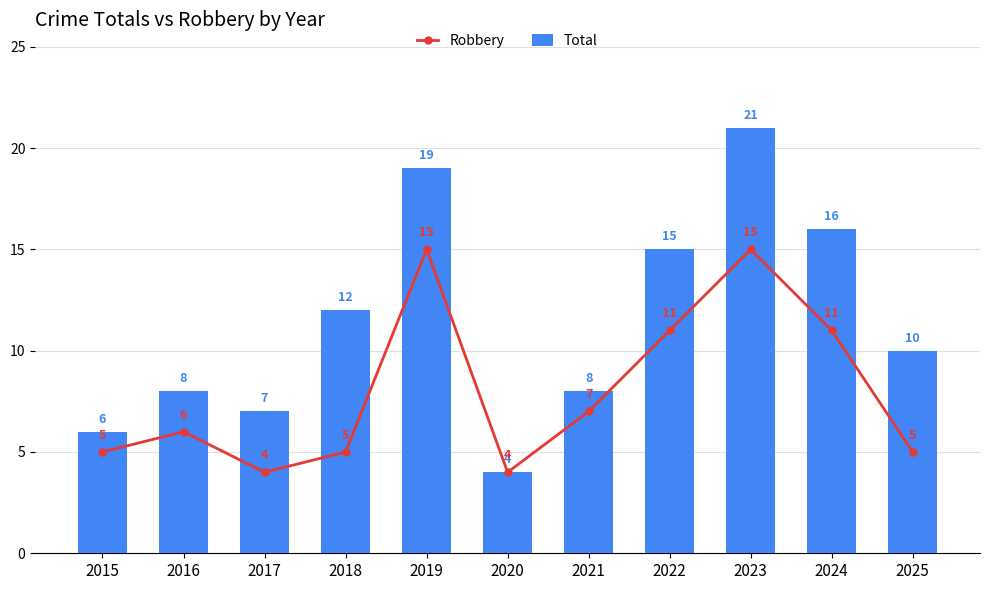

Reading left to right, list all the values displayed in this chart.

Robbery: 5	6	4	5	15	4	7	11	15	11	5
Total: 6	8	7	12	19	4	8	15	21	16	10